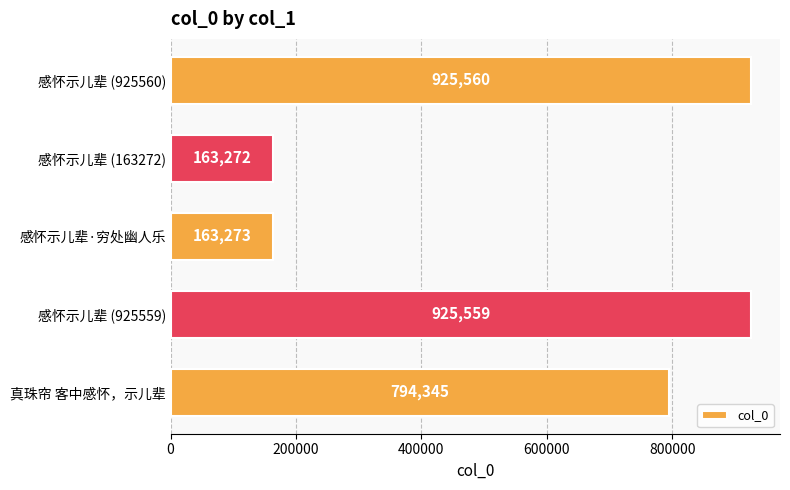

Are the bars grouped side by side (vs. stacked)?

No